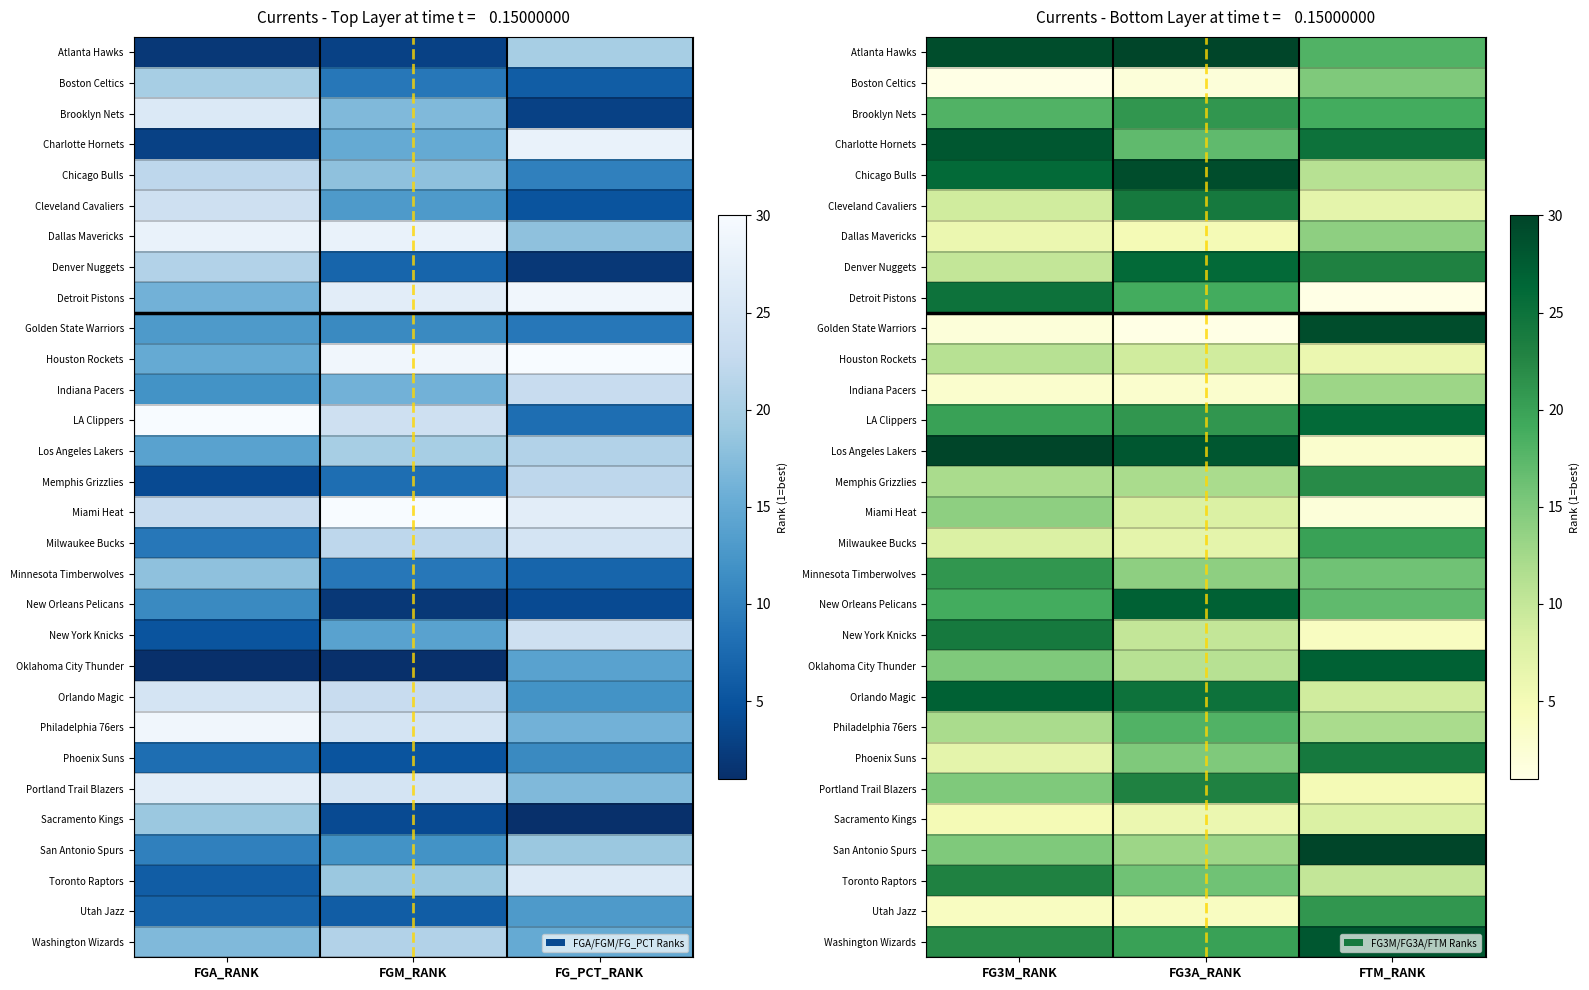

Is it true that LA Clippers equals 21 at FG3A_RANK?

True